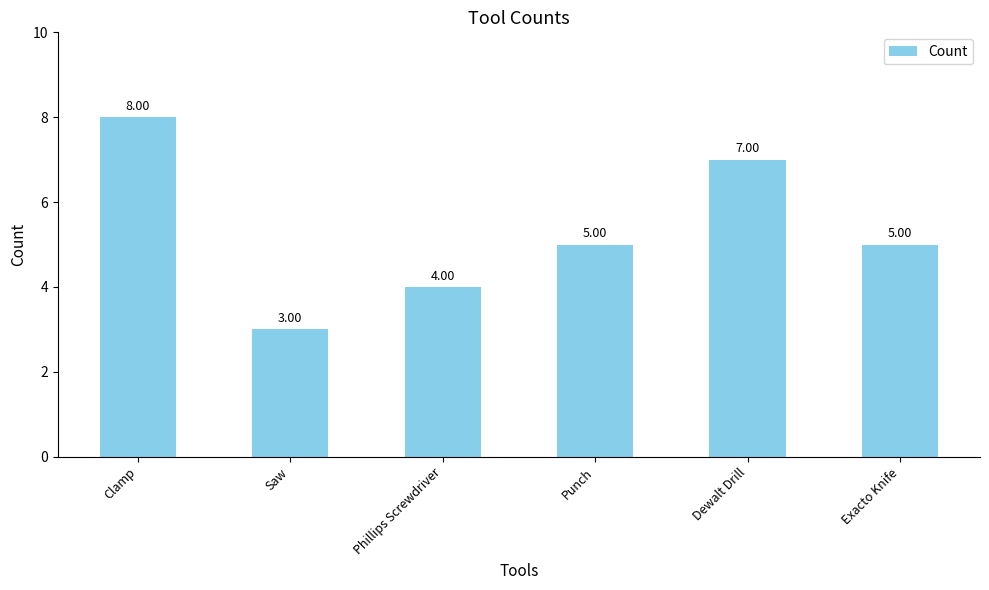

What is the value of the 1st bar from the left?

8